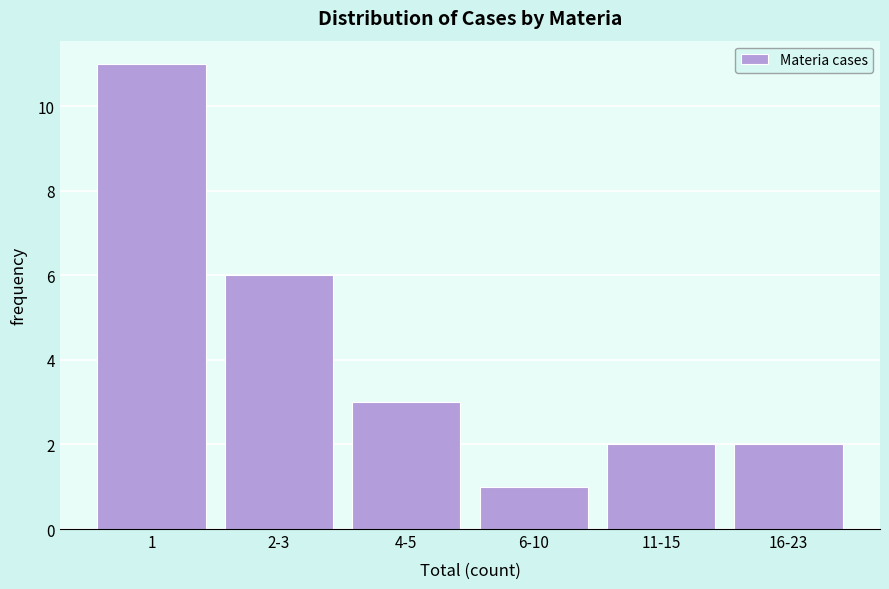

Reading left to right, what are all the values shown in this chart?

1=11	2-3=6	4-5=3	6-10=1	11-15=2	16-23=2